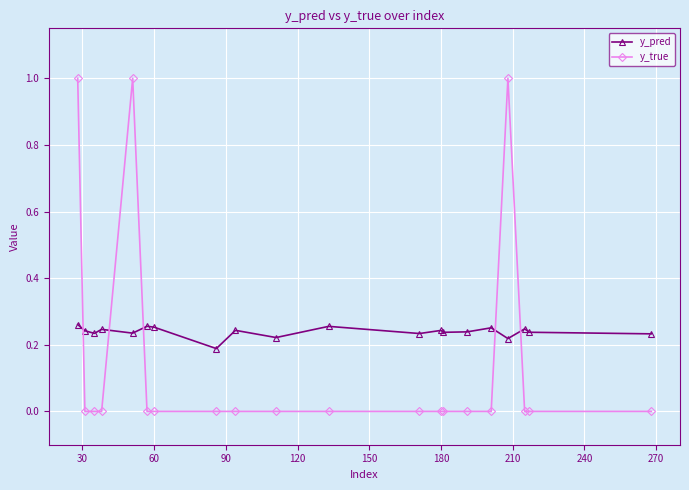

True or false: y_pred has more than 2 points higher than both neighbors.

True